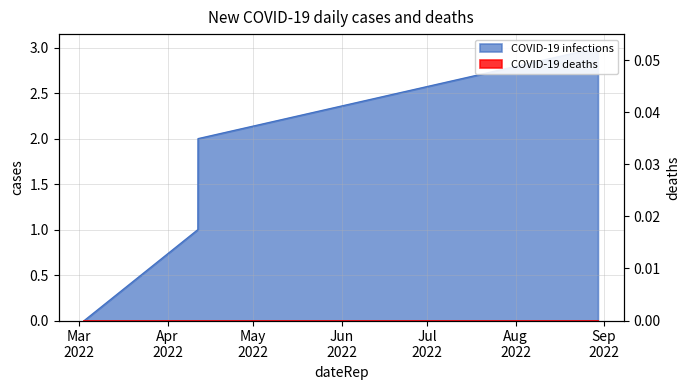

Reading left to right, transcribe all the data shown in this chart.

0	1	2	3